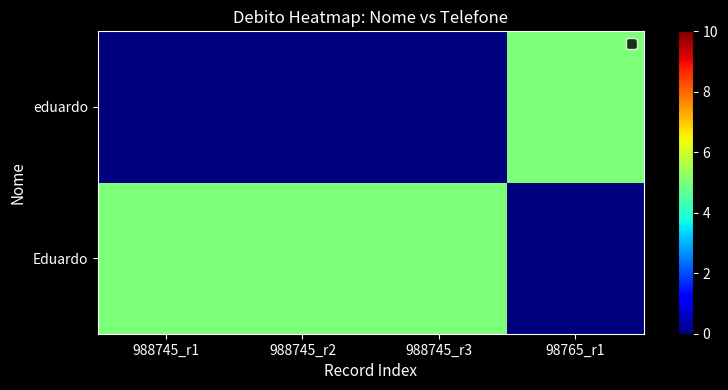

Rank the series by their average value, from highest to lowest.

Eduardo, eduardo